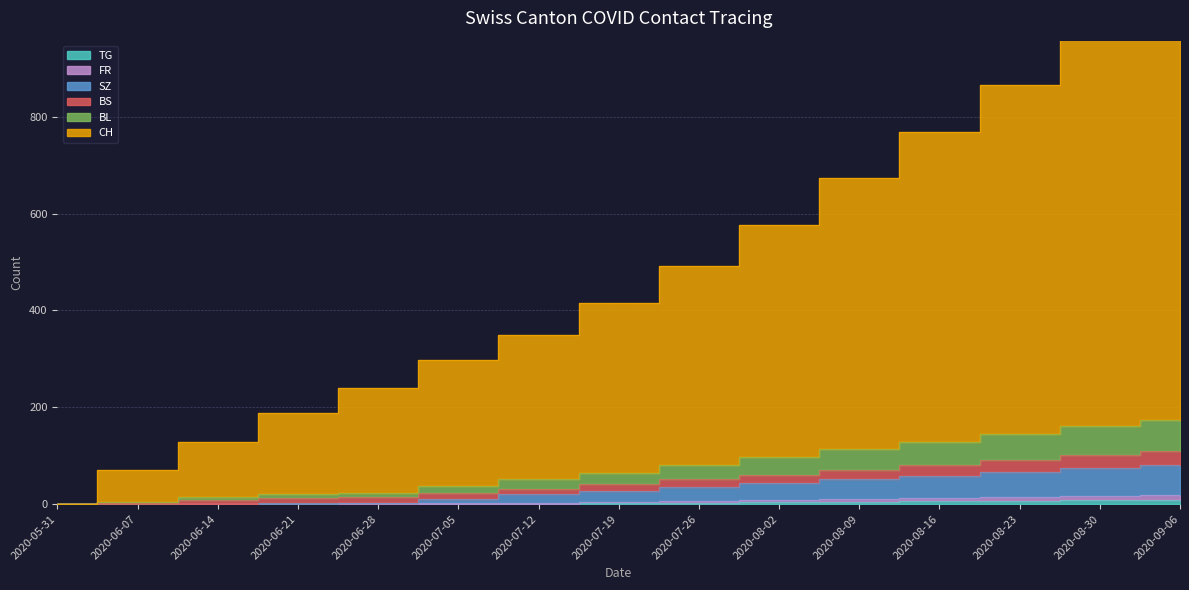

Count the number of categories in the chart.

15